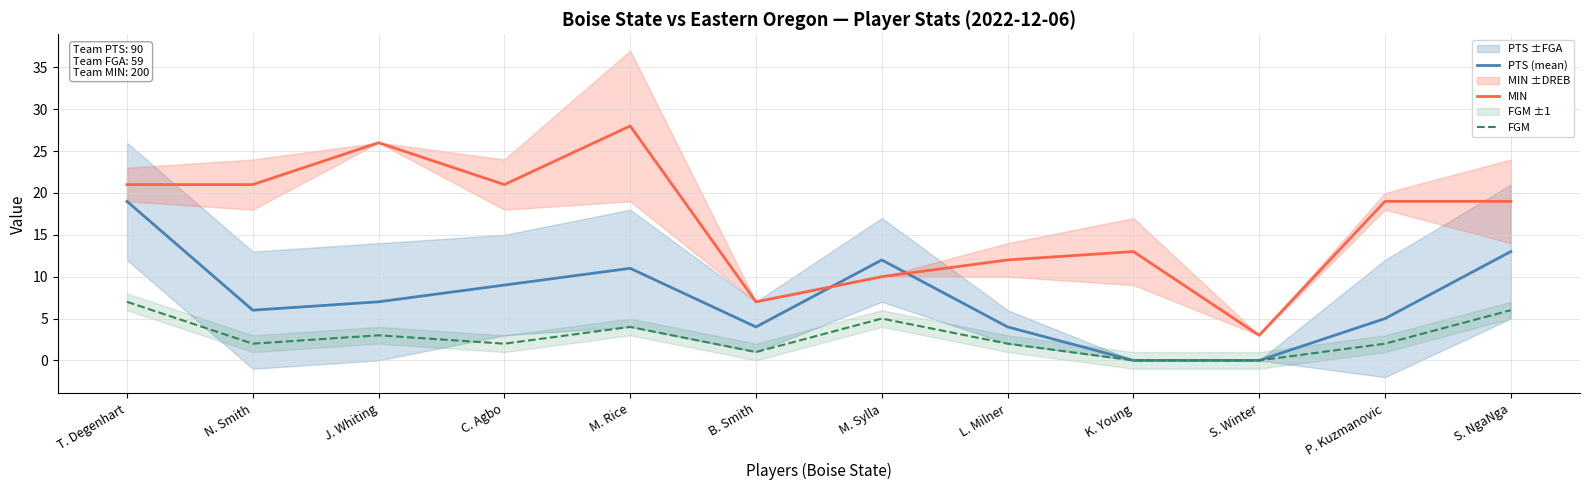

What is the difference between the highest and lowest values at B. Smith?

6